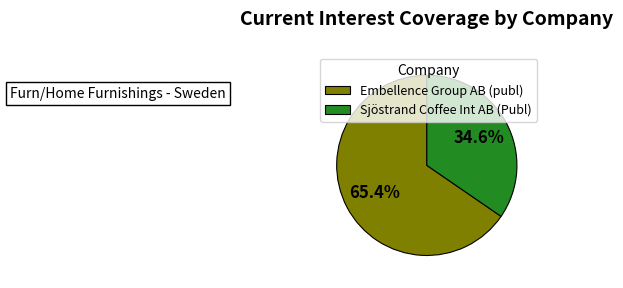

To the nearest percent, what is the difference between the largest and smallest slice percentages?

31%